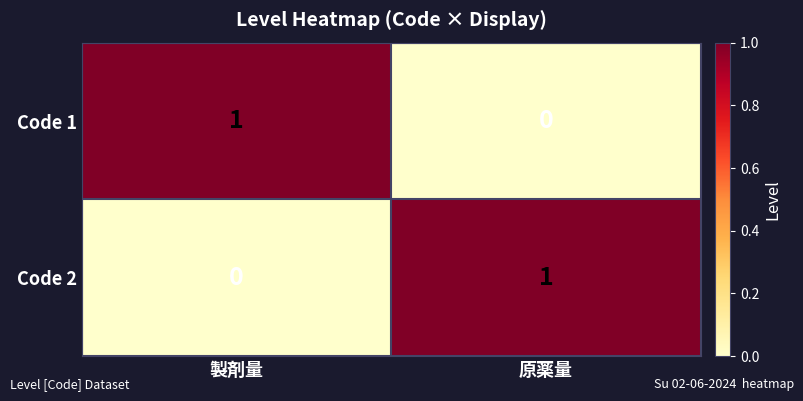

What is the maximum value shown in the chart?

1